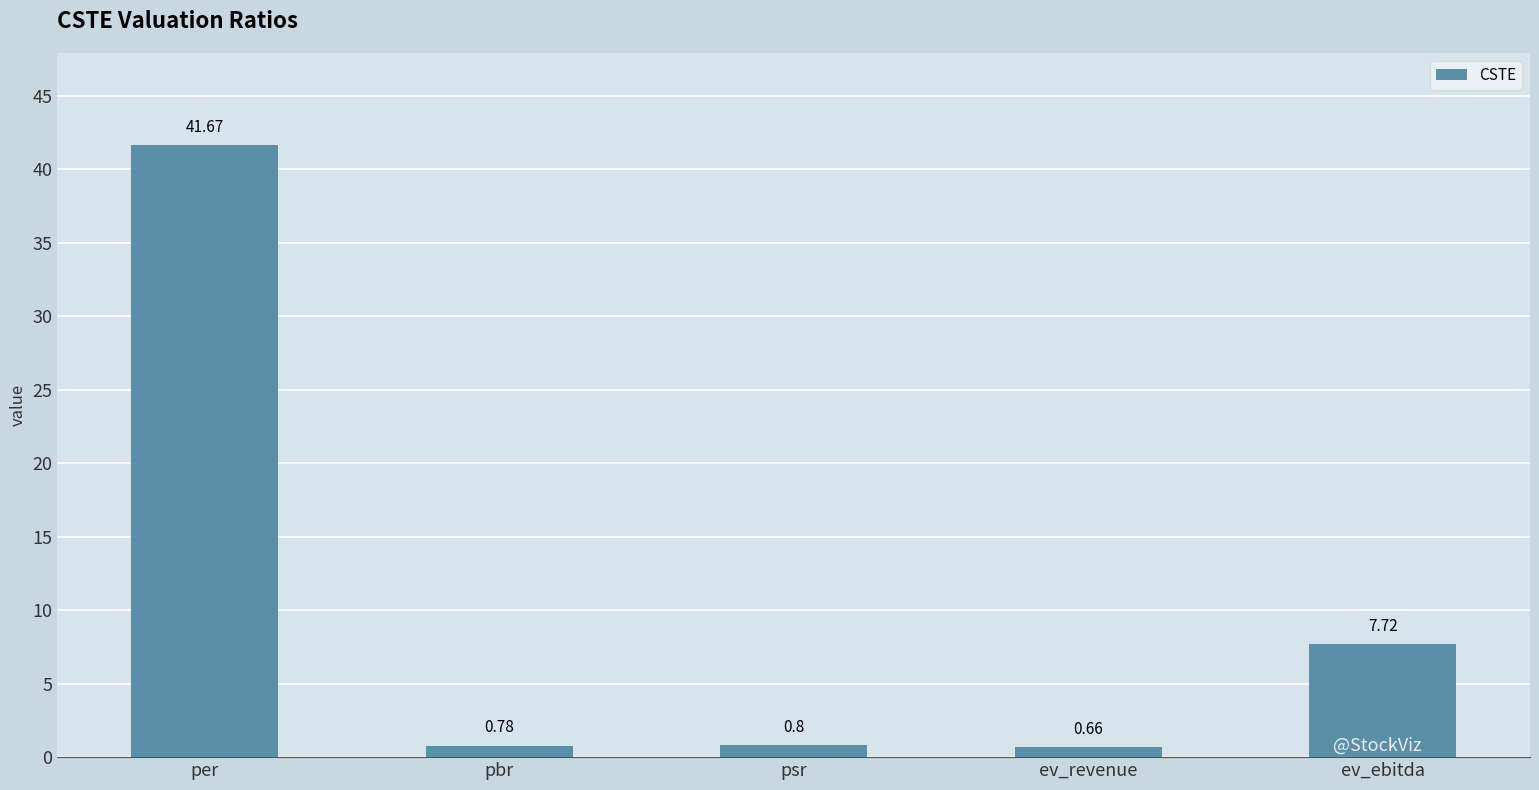

Read the value at ev_ebitda.

7.7